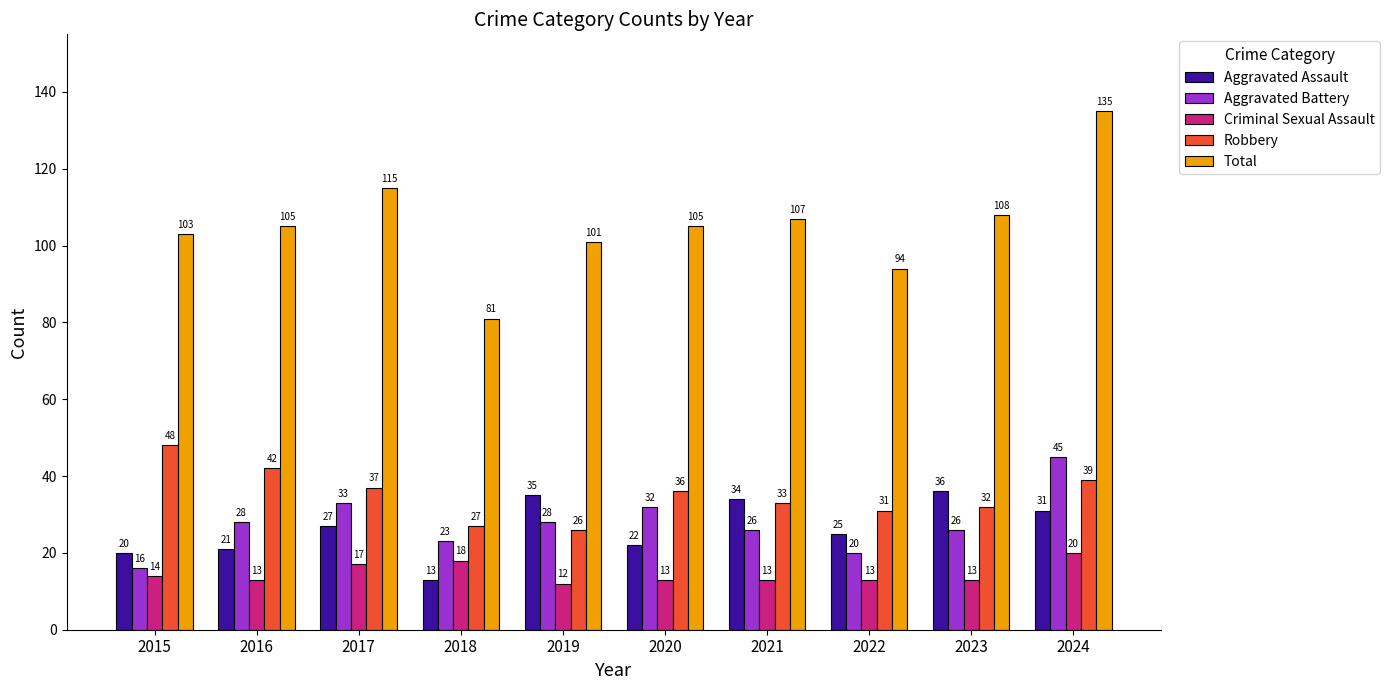

What is the value of the Aggravated Battery bar at the 5th from the left?

28